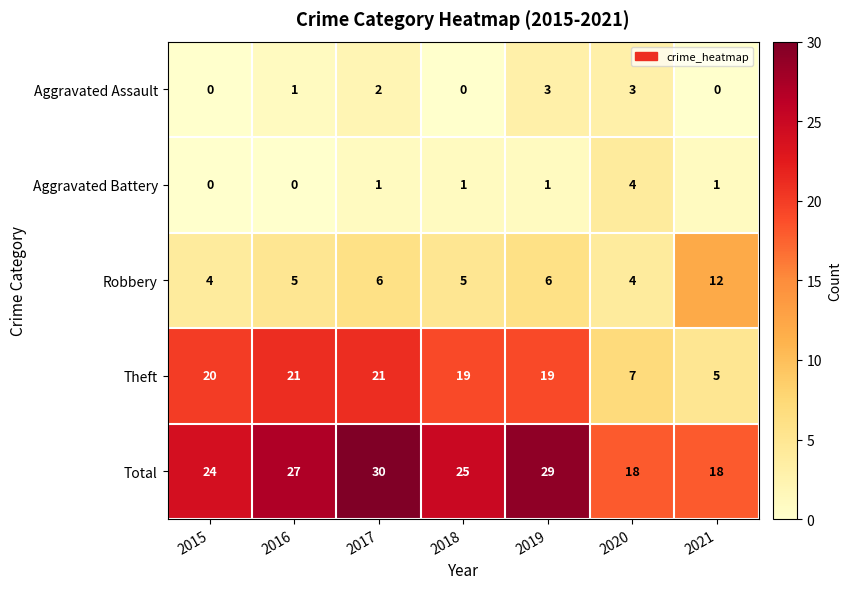

Read the Aggravated Assault value at 2019.

3